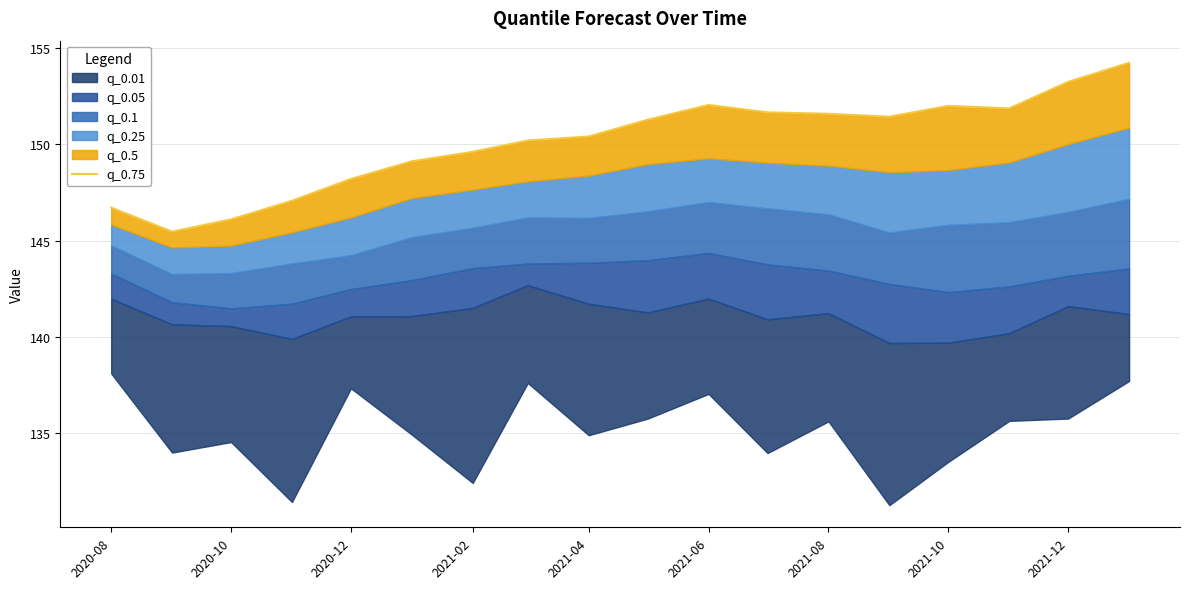

Is it true that the value at 2021-04 is 102.4?

False